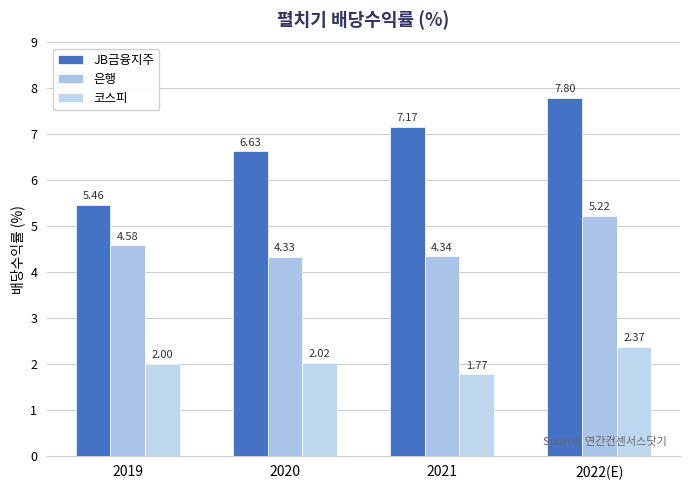

The 코스피 series shows 2.4 at 2022(E). True or false?

True